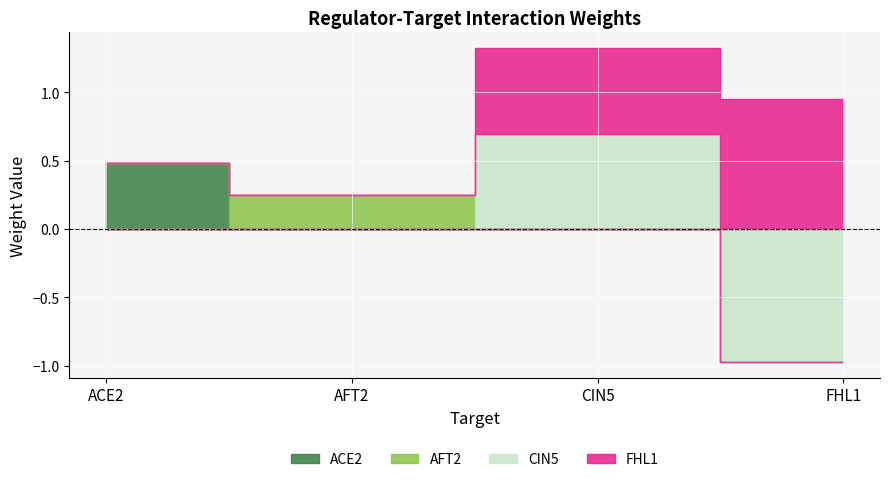

The CIN5 series shows 0.0 at AFT2. True or false?

True